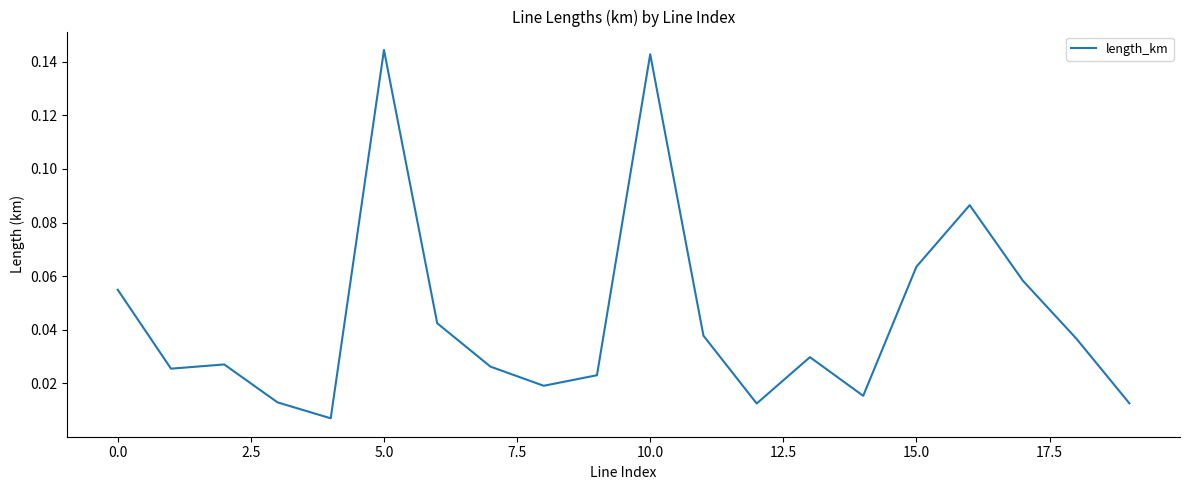

True or false: the data shows 0.0 at 15.0.

False